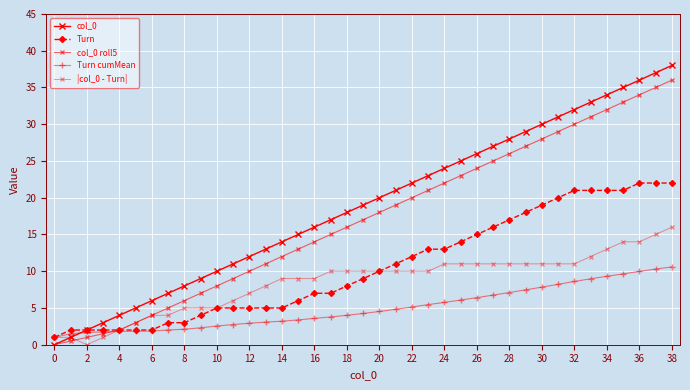

How many lines are shown in the chart?

5